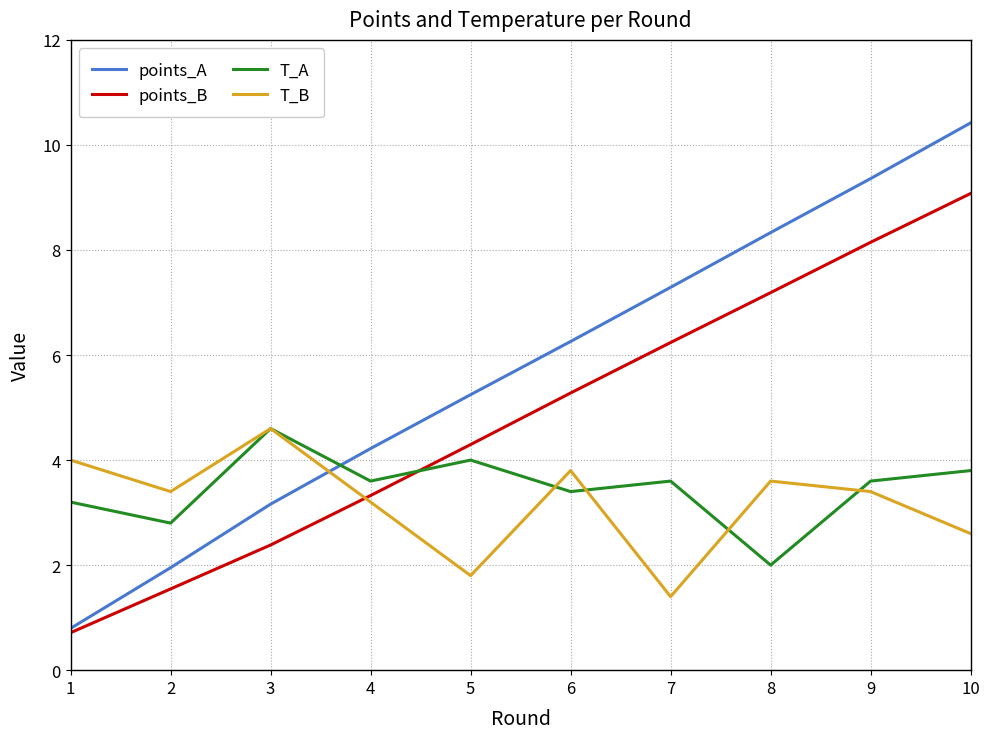

Which series has the widest spread of values?

points_A